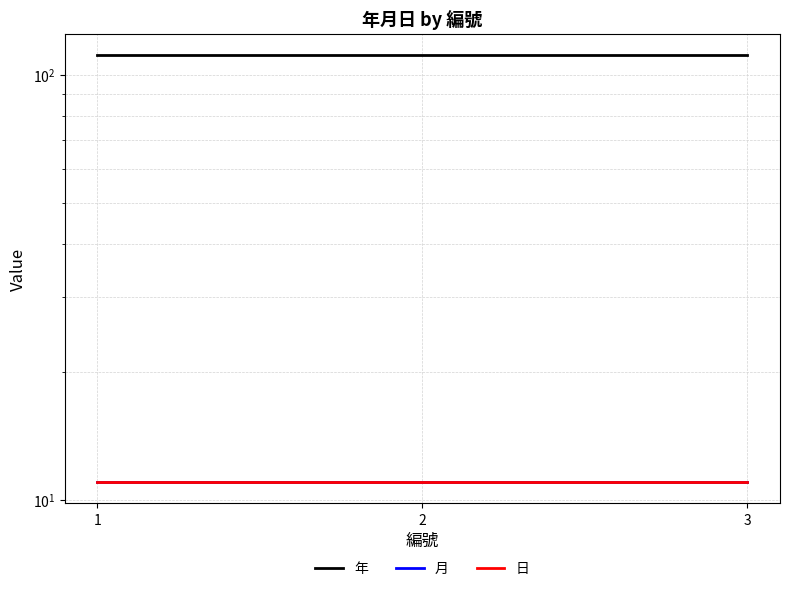

True or false: 年 has a value of 111 at 1.

True